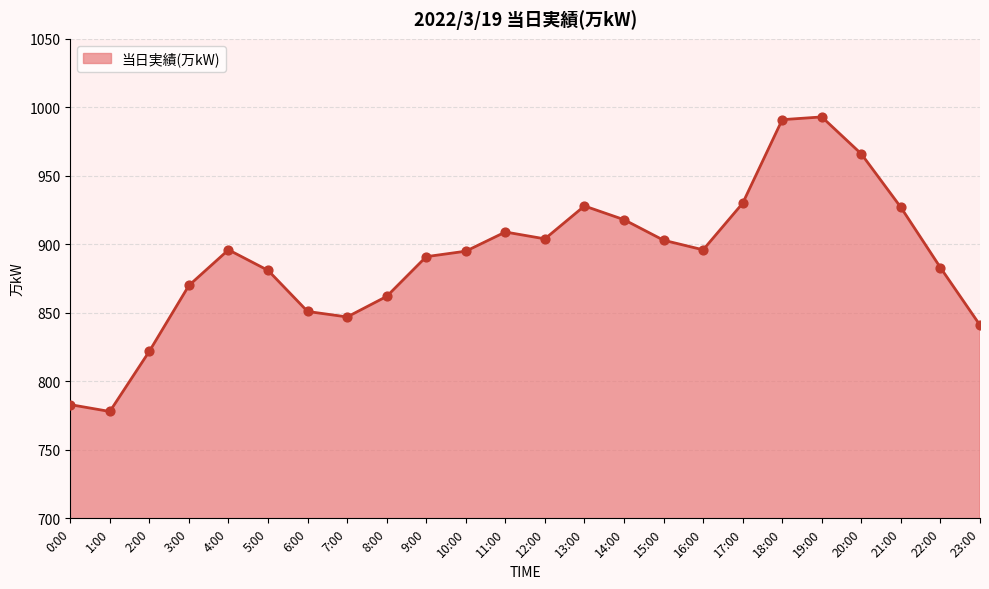

What is the ratio of the value at 22:00 to the value at 0:00?

1.1